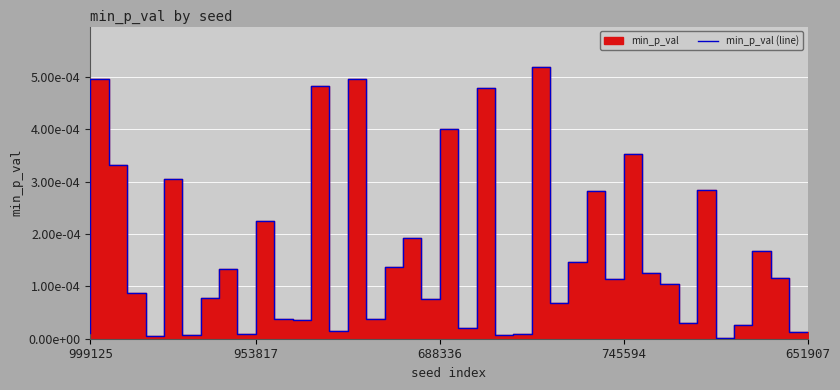

Between 28 and 33, which is larger?

28